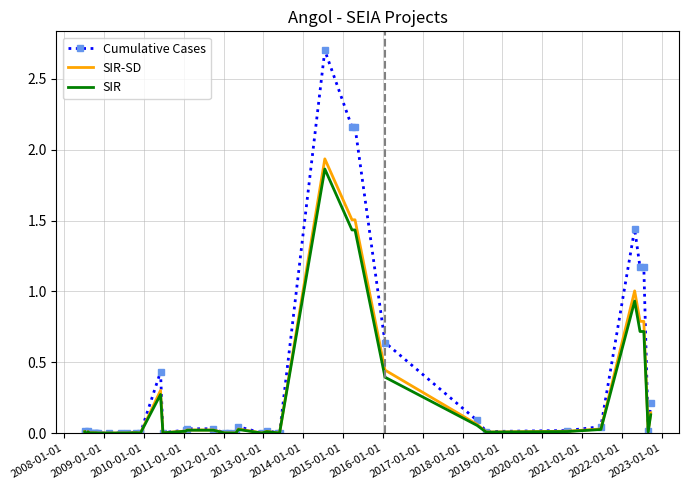

True or false: SIR and SIR-SD cross at least once.

False